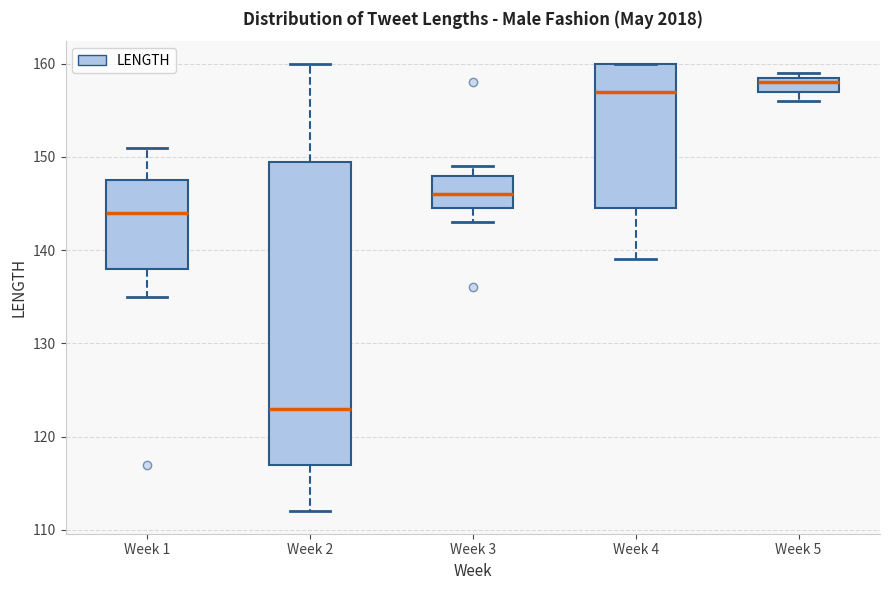

Which box has the lowest median line?

Week 2